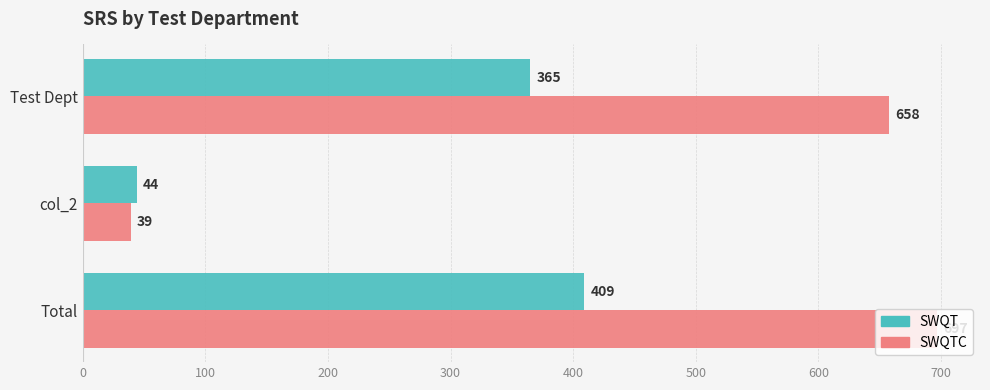

The value of SWQT at Total is 409. True or false?

True